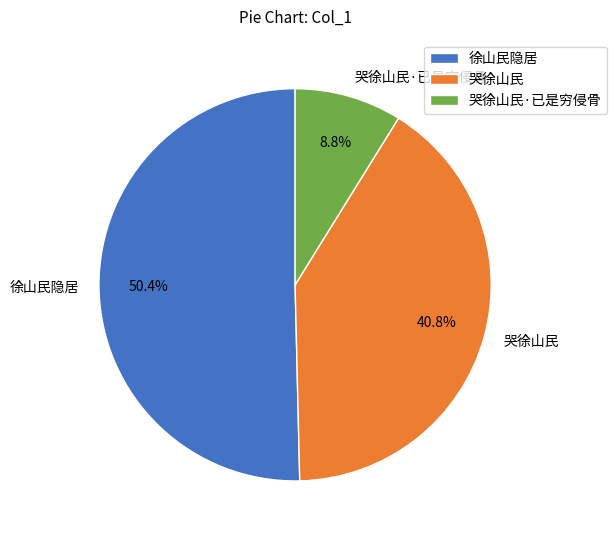

How many slices are in this pie chart?

3